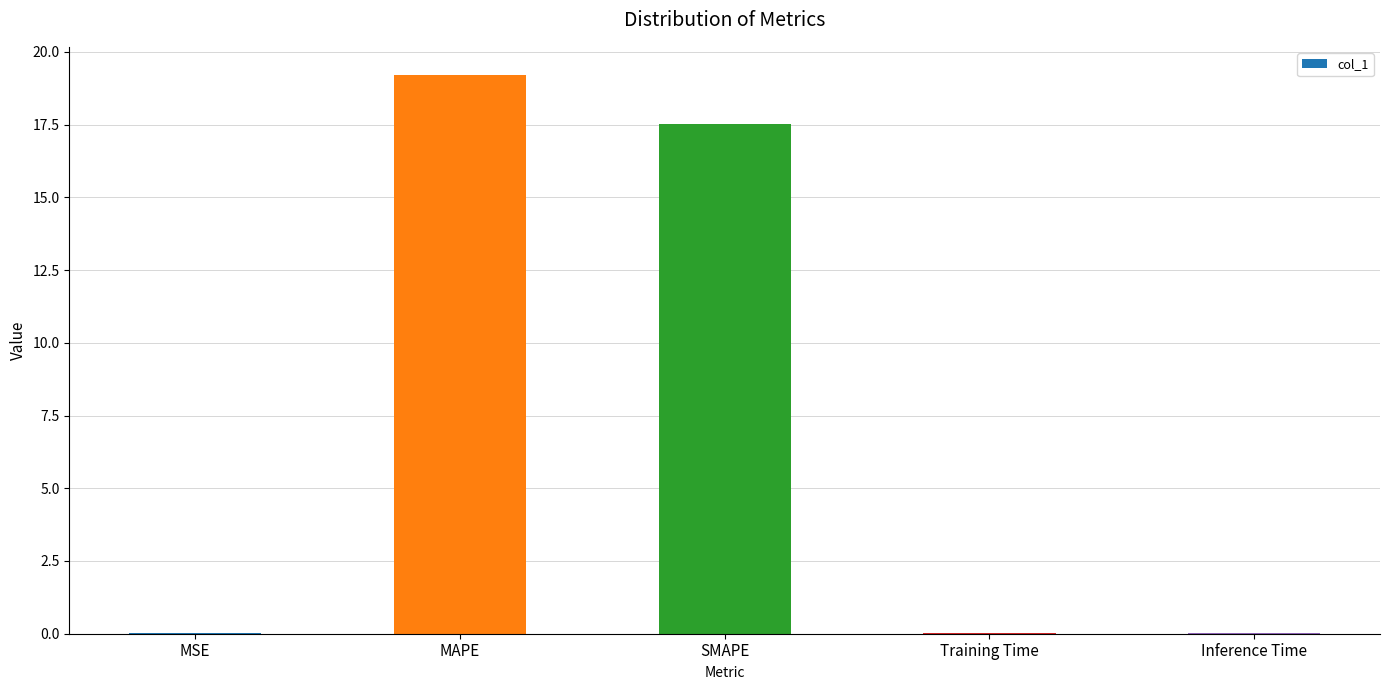

What is the greatest value displayed?

19.2